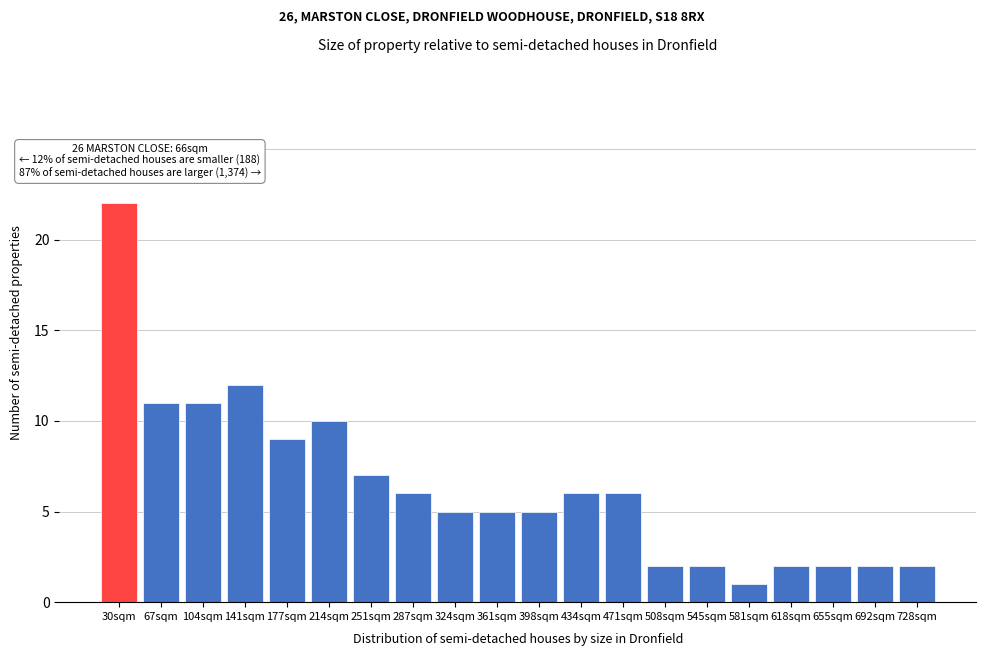

Reading right to left, list all the values displayed in this chart.

728sqm=2	692sqm=2	655sqm=2	618sqm=2	581sqm=1	545sqm=2	508sqm=2	471sqm=6	434sqm=6	398sqm=5	361sqm=5	324sqm=5	287sqm=6	251sqm=7	214sqm=10	177sqm=9	141sqm=12	104sqm=11	67sqm=11	30sqm=22